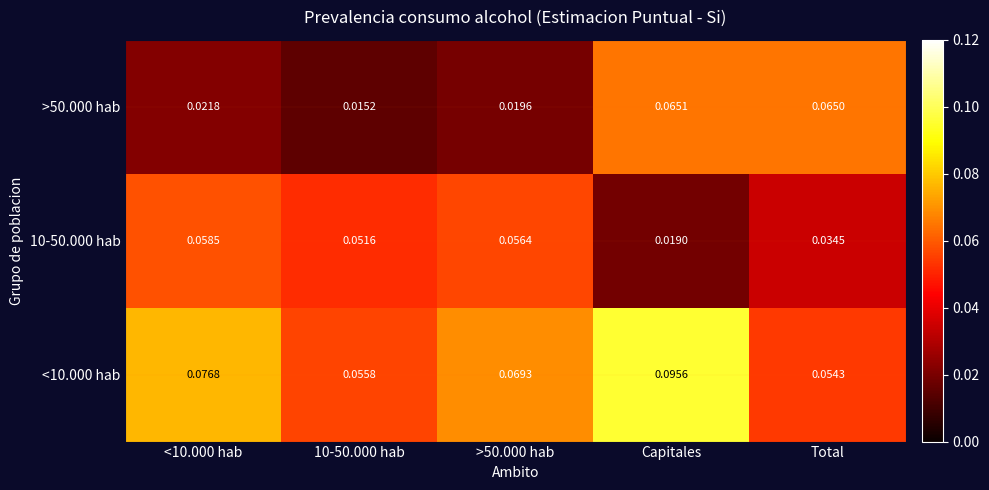

At which label is 10-50.000 hab closest to 0?

Capitales